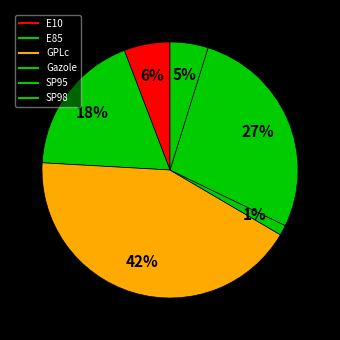

The E85 slice represents 18% of the pie. True or false?

True